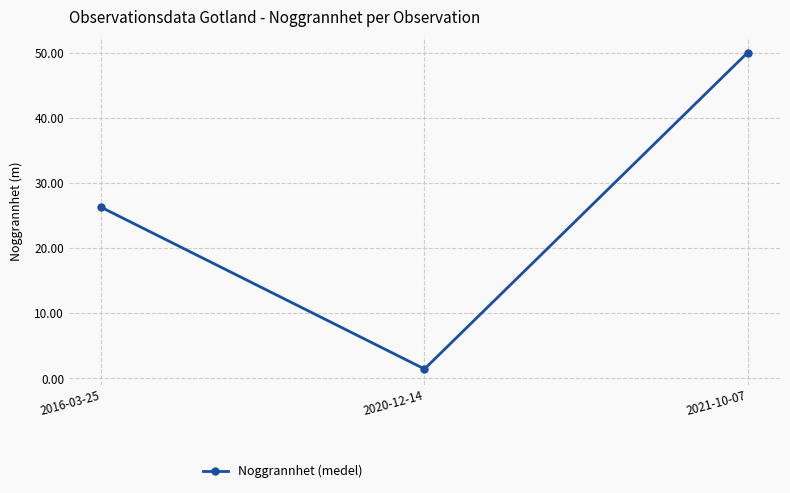

Rank the categories by value from lowest to highest.

2020-12-14, 2016-03-25, 2021-10-07